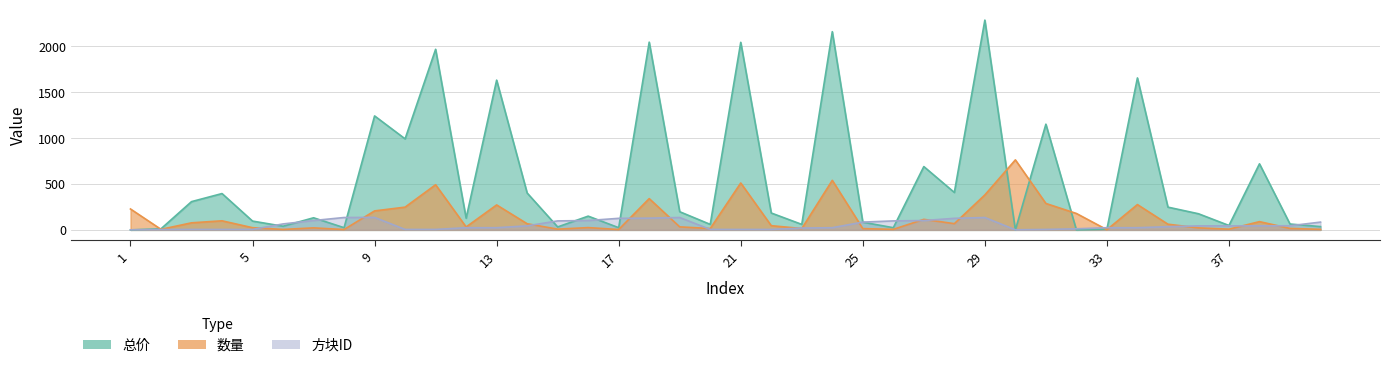

Reading left to right, list all the values displayed in this chart.

总价: 1=0	2=12	3=308	4=396	5=96	6=40	7=132	8=24	9=1242	10=992	11=1968	12=128	13=1632	14=402	15=32	16=150	17=24	18=2046	19=198	20=60	21=2044	22=184	23=60	24=2160	25=84	26=24	27=690	28=408	29=2286	30=0	31=1152	32=0	33=8	34=1656	35=248	36=176	37=48	38=720	39=64	40=36
数量: 1=228	2=6	3=77	4=99	5=24	6=5	7=22	8=4	9=207	10=248	11=492	12=32	13=272	14=67	15=8	16=25	17=4	18=341	19=33	20=15	21=511	22=46	23=15	24=540	25=14	26=6	27=115	28=68	29=381	30=763	31=288	32=179	33=2	34=276	35=62	36=22	37=8	38=90	39=16	40=6
方块ID: 1=1	2=4	3=5	4=5	5=5	6=65	7=102	8=135	9=136	10=5	11=5	12=24	13=24	14=44	15=98	16=102	17=126	18=128	19=135	20=5	21=5	22=5	23=20	24=24	25=85	26=98	27=102	28=126	29=135	30=1	31=5	32=12	33=24	34=24	35=35	36=44	37=44	38=44	39=45	40=85